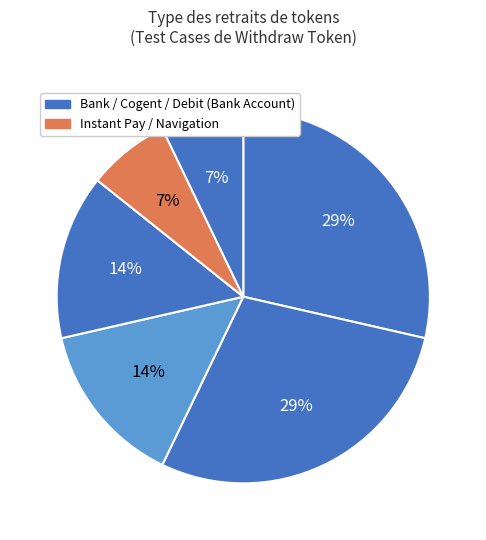

Is there a majority slice in this chart?

No